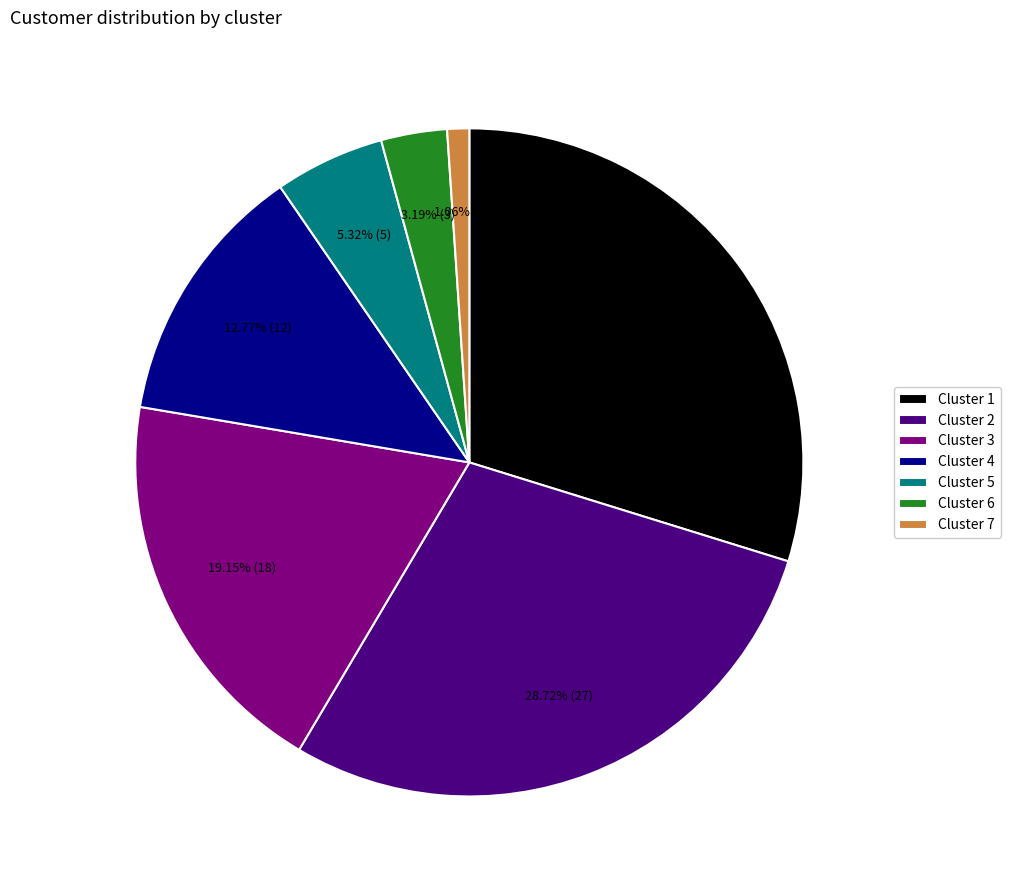

Which category has the smallest portion of the pie?

Cluster 7